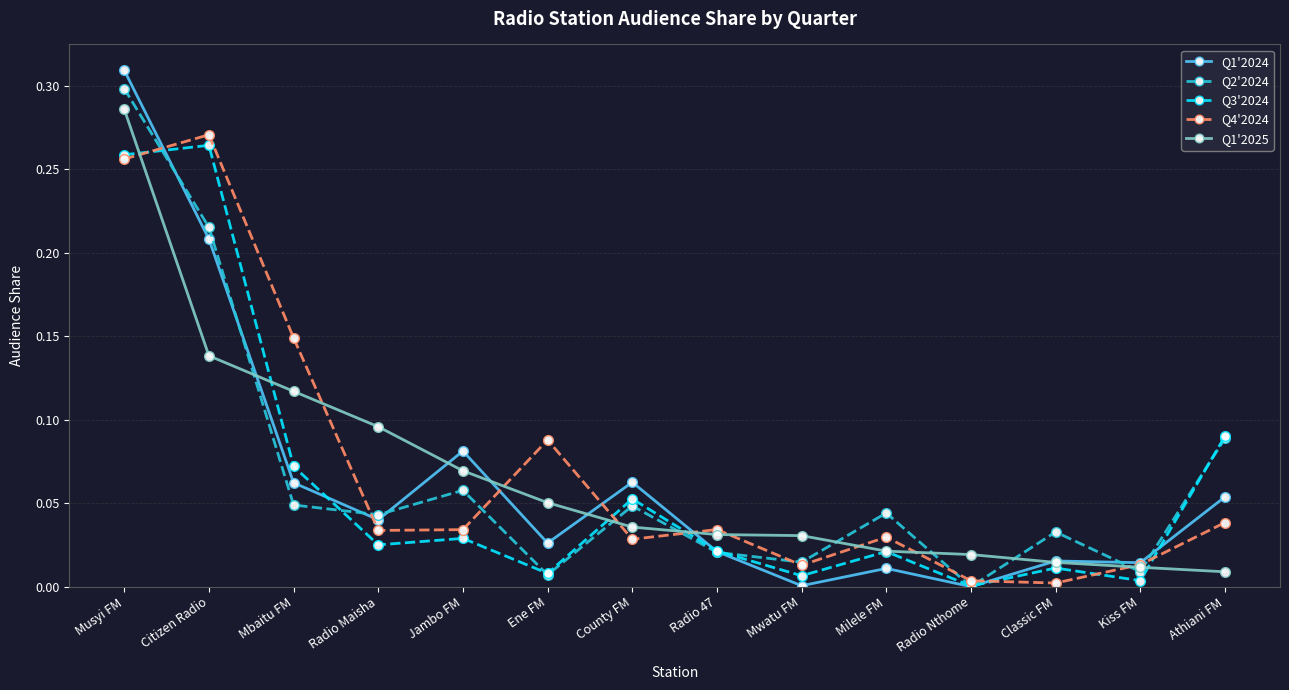

Which series has the largest range (max minus min)?

Q1'2024